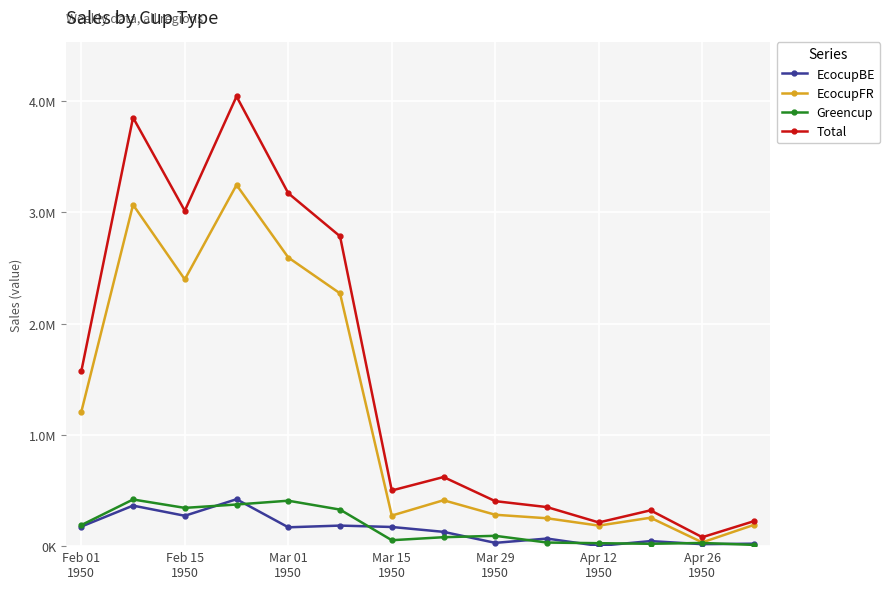

Reading left to right, list all the values displayed in this chart.

EcocupBE: 175739.7	364385.5	273024.5	421660.2	169315.9	184785.3	172269.3	128452.3	29539.6	68139.5	1996.8	45339.4	17691.7	22084.6
EcocupFR: 1206882.7	3068924.1	2397891.8	3247177.6	2594757.0	2272252.1	274688.8	412680.6	282102.8	250522.1	184556.8	255435.0	33915.8	191268.1
Greencup: 189133.0	419448.0	343926.1	374230.3	408460.0	328544.0	53271.5	80247.1	92766.5	32338.1	26476.8	21191.2	28605.0	11143.5
Total: 1571755.4	3852757.6	3014842.4	4043068.1	3172532.9	2785581.4	500229.5	621380.1	404408.8	350999.8	213030.5	321965.7	80212.6	224496.3